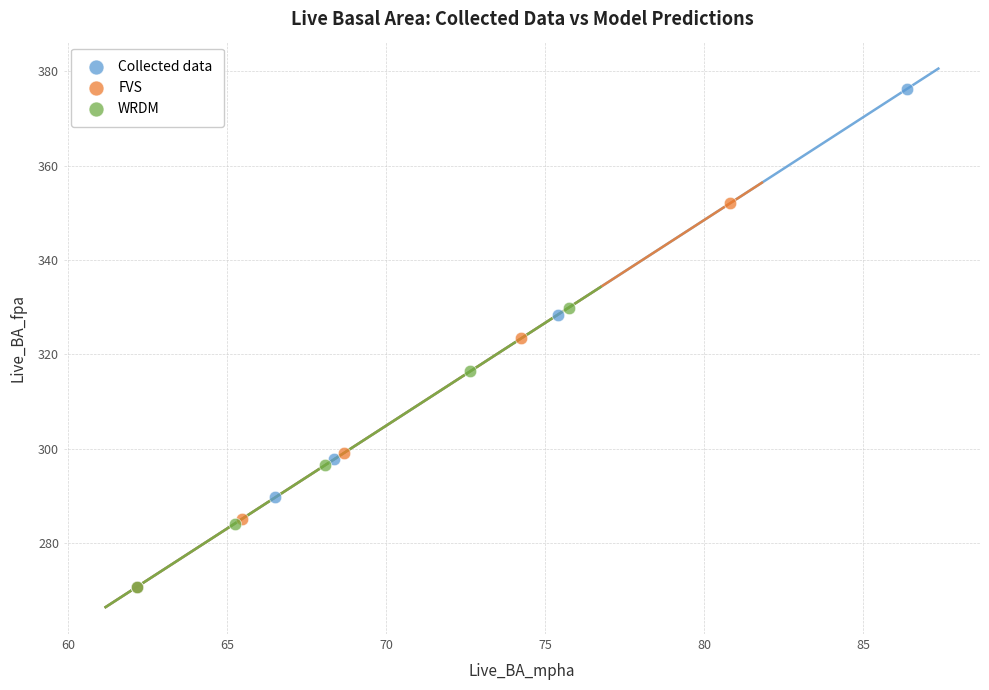

Which series contains the highest Y value?

Collected data